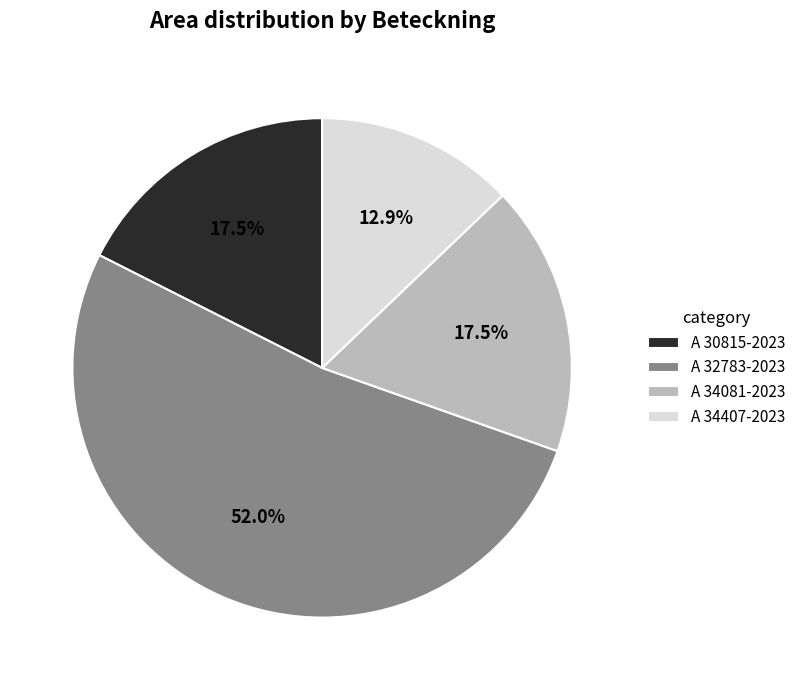

To the nearest percent, what is the combined percentage of A 34407-2023 and A 32783-2023?

65%